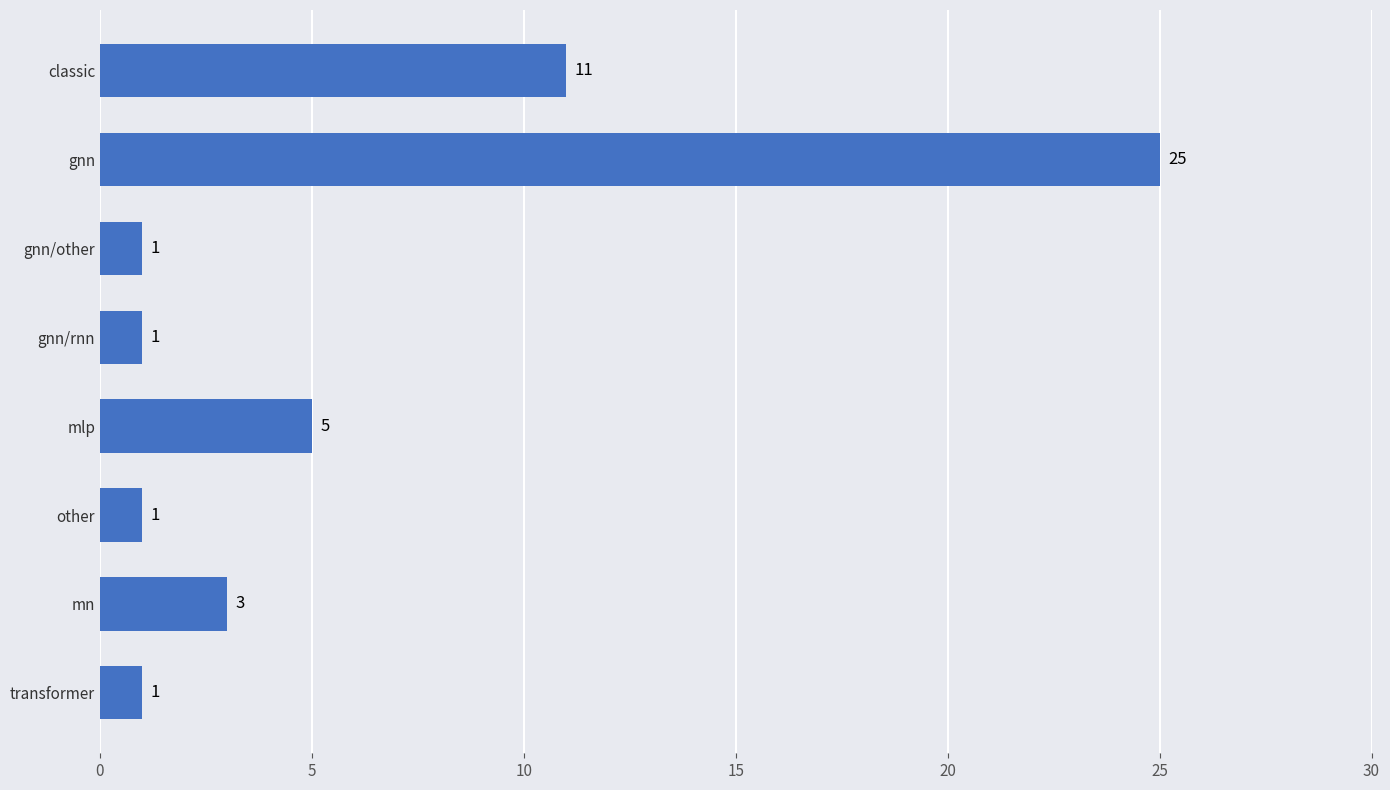

True or false: the data shows 0 at gnn/other.

False